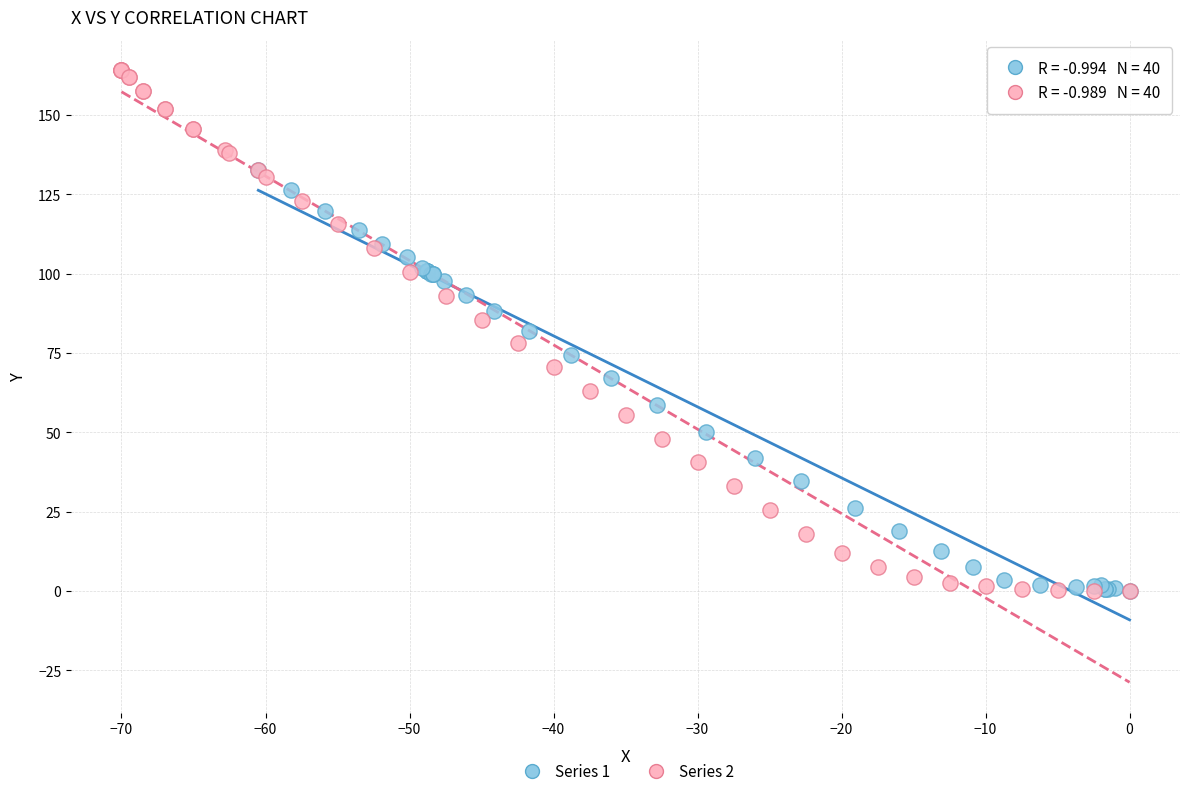

Which series contains the highest Y value?

Series 2